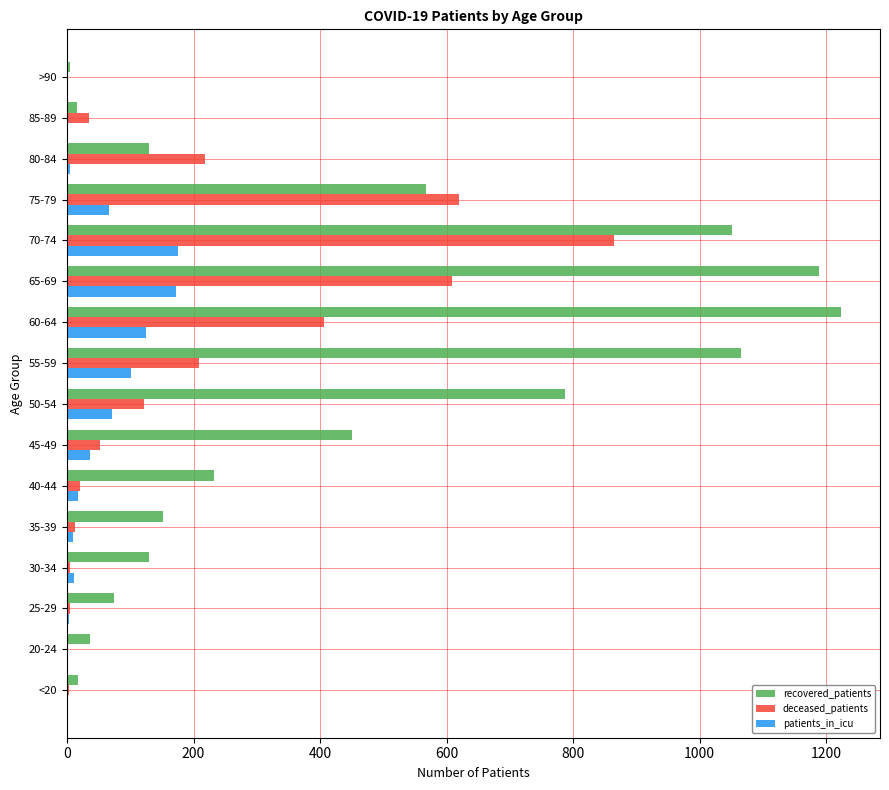

What are all the series names shown in the legend?

recovered_patients, deceased_patients, patients_in_icu